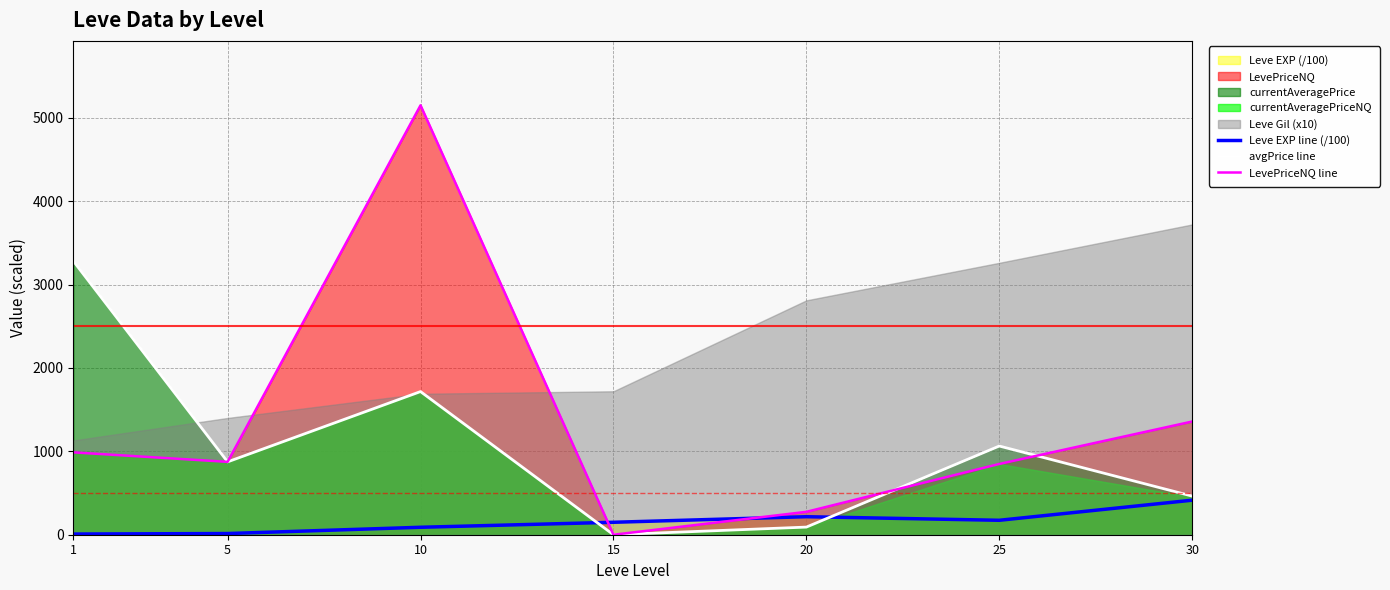

At which category does LevePriceNQ line reach its first local peak?

10